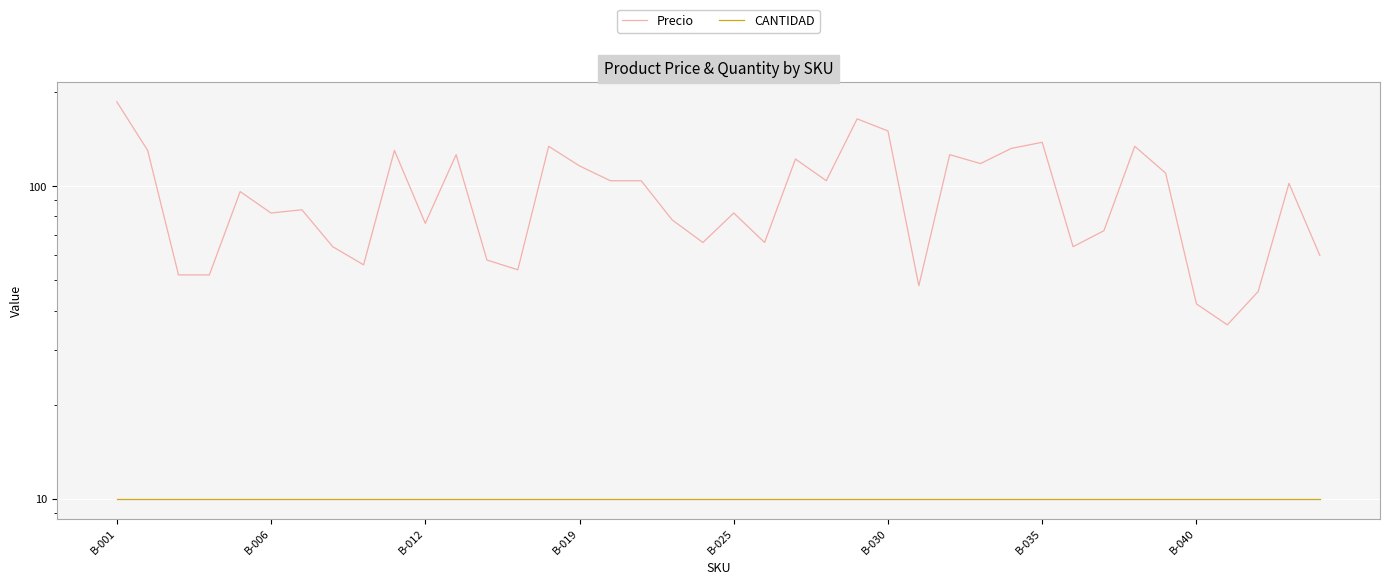

True or false: CANTIDAD and Precio intersect in this chart.

False